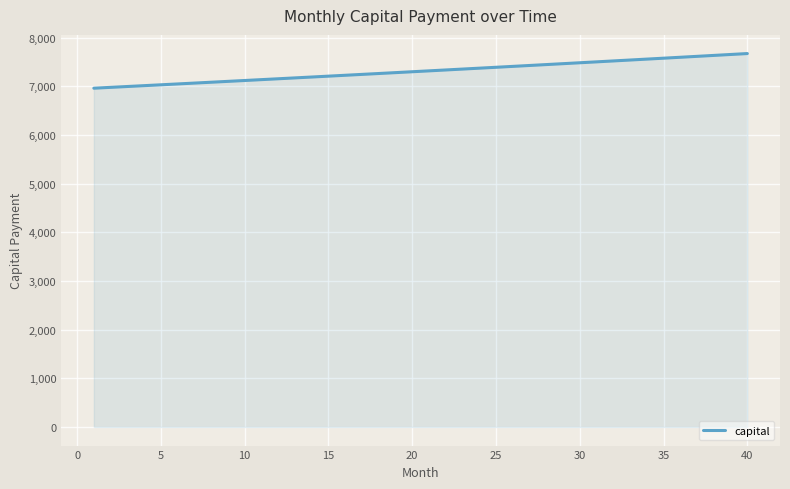

What is the difference between the maximum and minimum values?

712.0